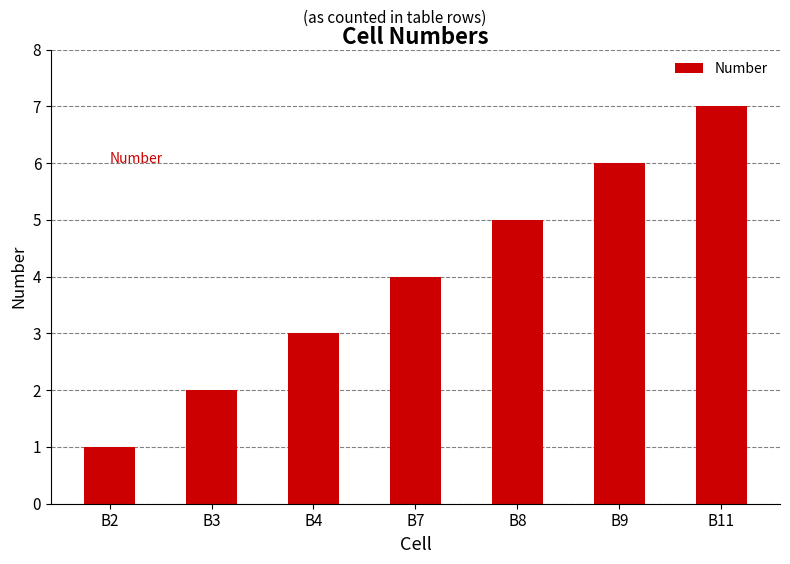

Reading left to right, what are all the values shown in this chart?

B2=1	B3=2	B4=3	B7=4	B8=5	B9=6	B11=7